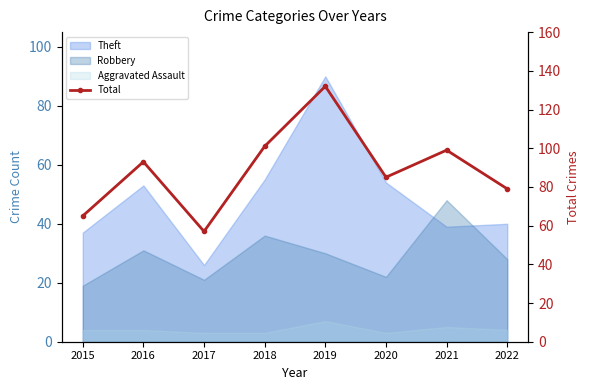

What is the average value?

89